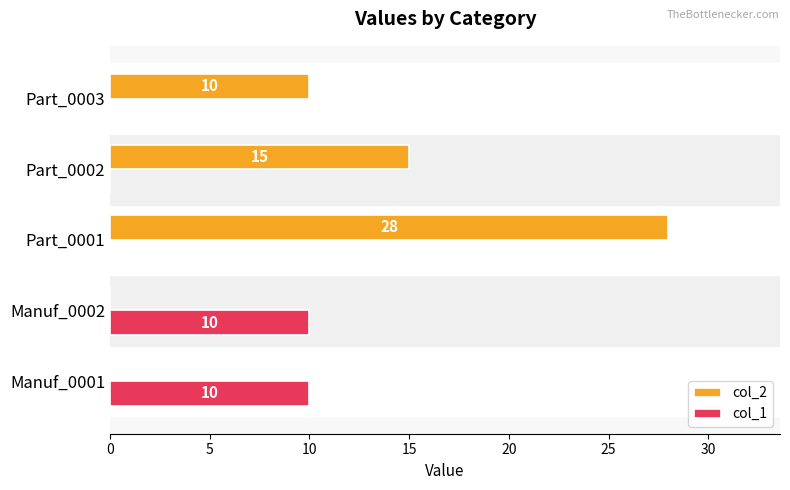

At which category is the sum across all series the highest?

Part_0001